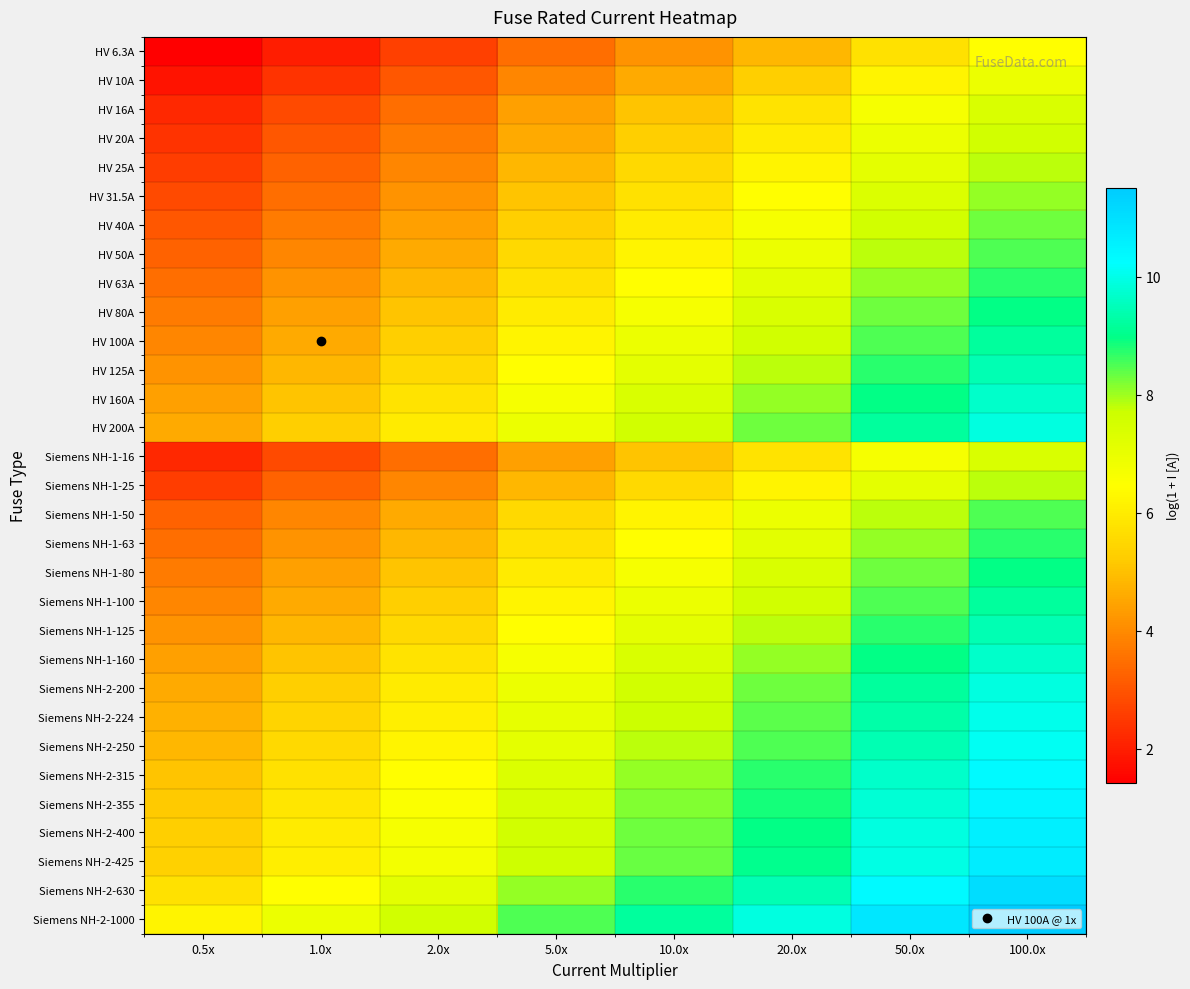

What is the smallest value displayed?

1.4